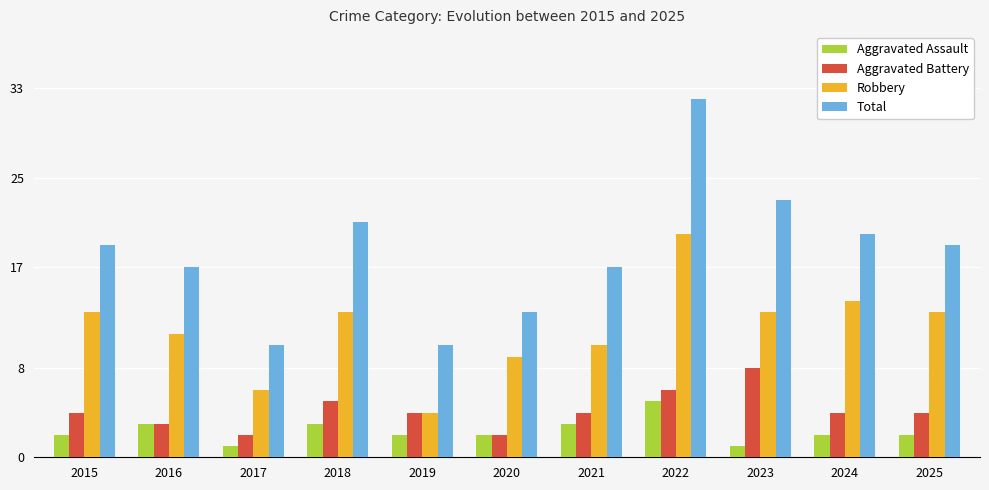

Which category has the highest value across all series?

2022